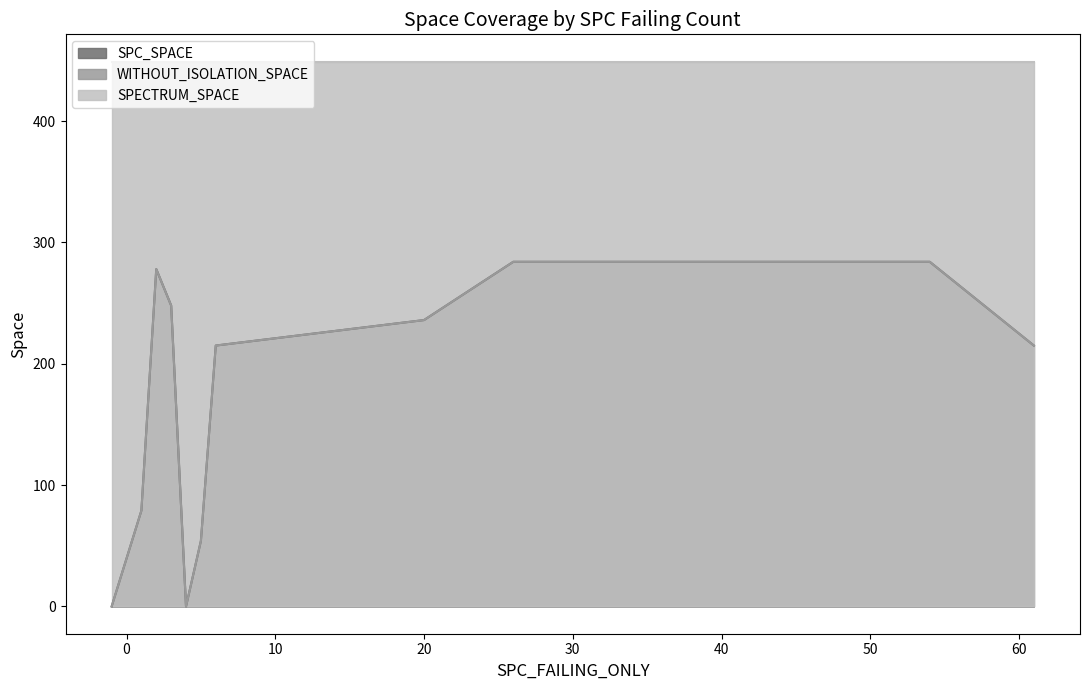

True or false: WITHOUT_ISOLATION_SPACE and SPC_SPACE cross at least once.

False